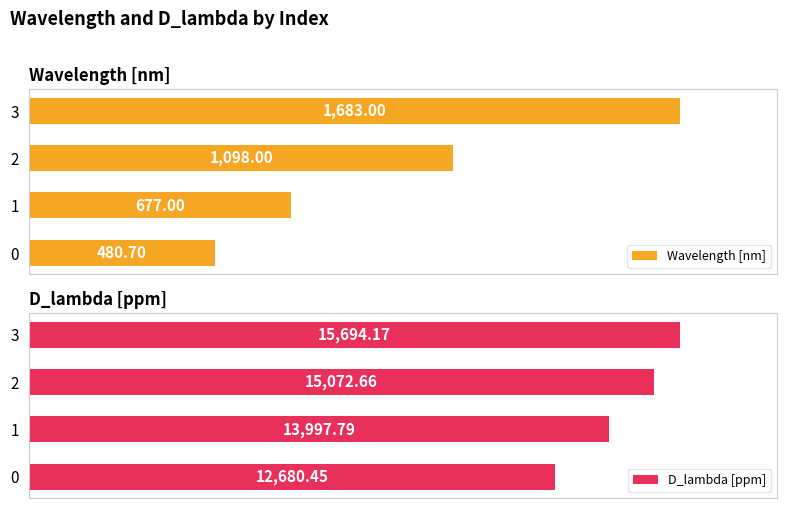

Which series has the widest spread of values?

D_lambda [ppm]